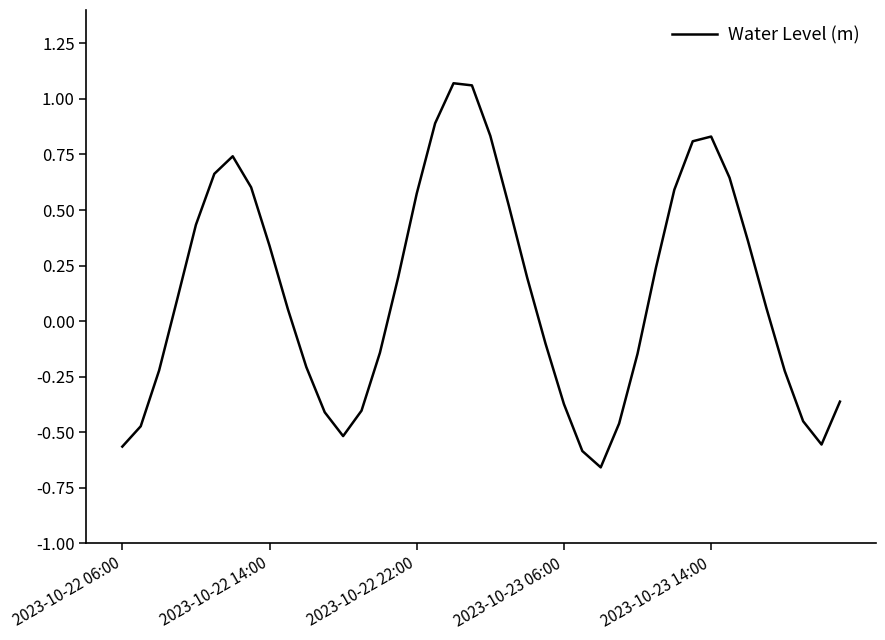

What is the difference between the maximum and minimum values?

1.7